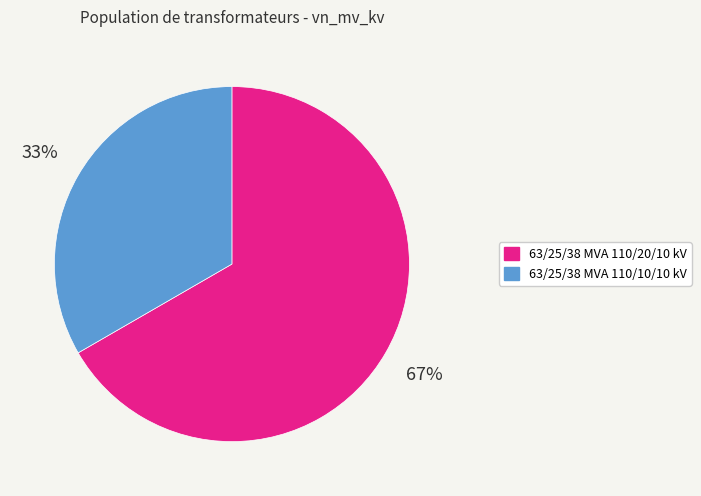

To the nearest percent, what is the combined percentage of 63/25/38 MVA 110/20/10 kV and 63/25/38 MVA 110/10/10 kV?

100%